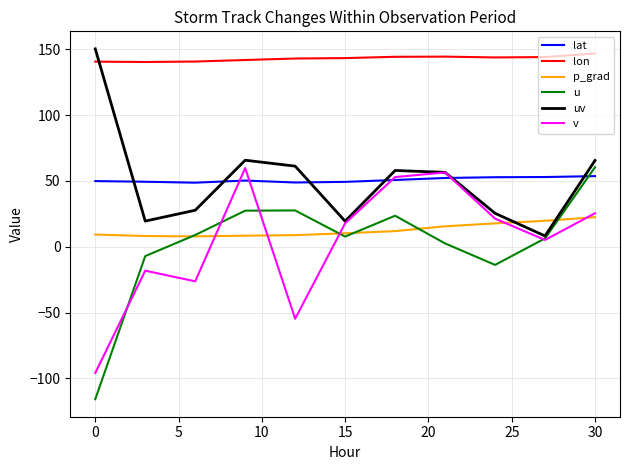

Does the chart display data point markers on the line(s)?

No